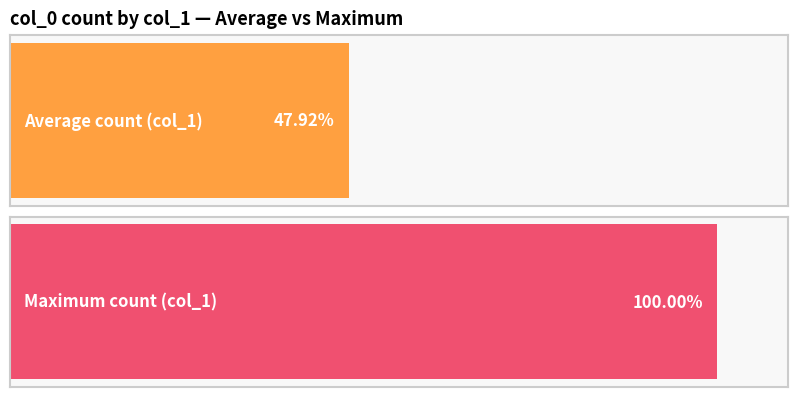

How many series are shown in this chart?

2